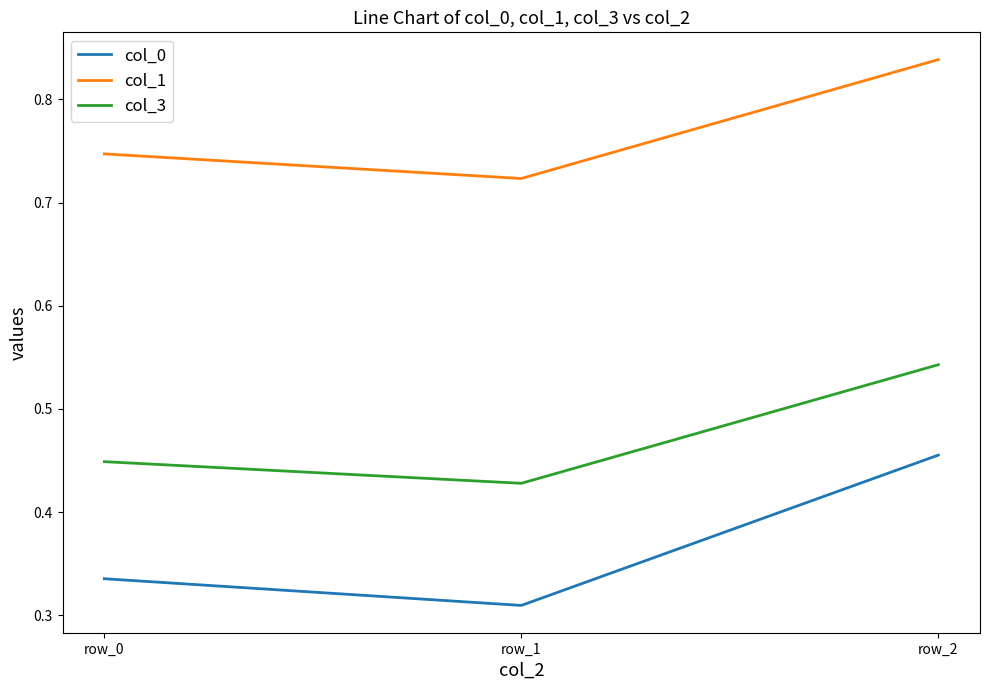

Is this an area chart (filled region under the line)?

No